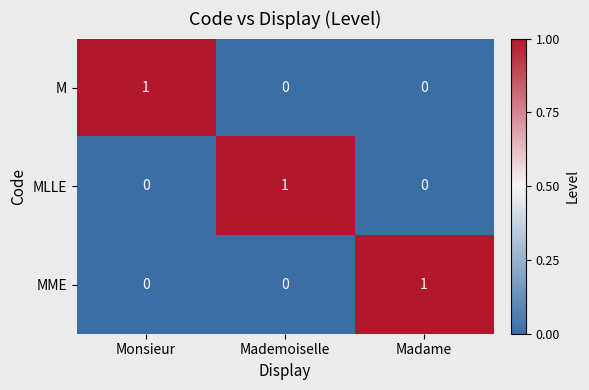

How many MLLE values are between 0 and 1?

3